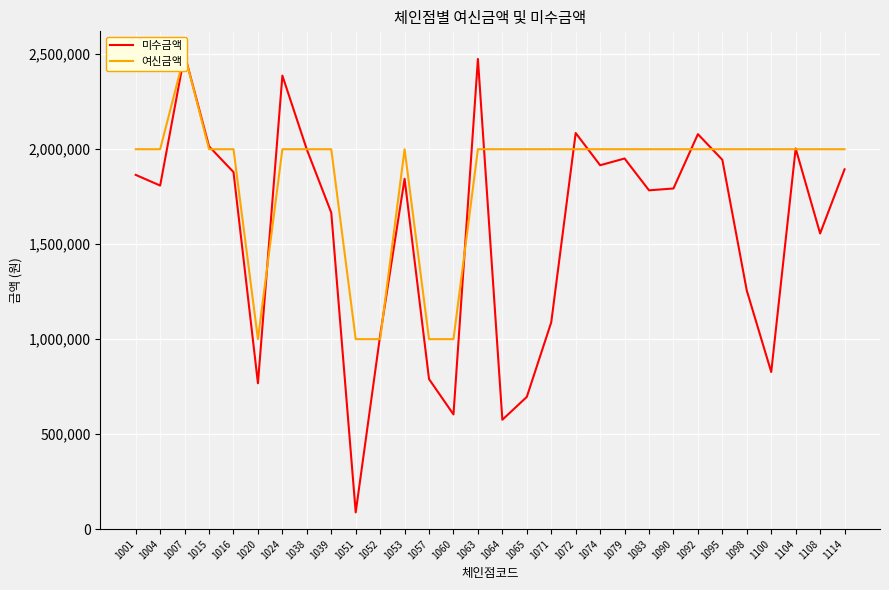

What is the value of the 여신금액 point at the 9th from the left?

2000000